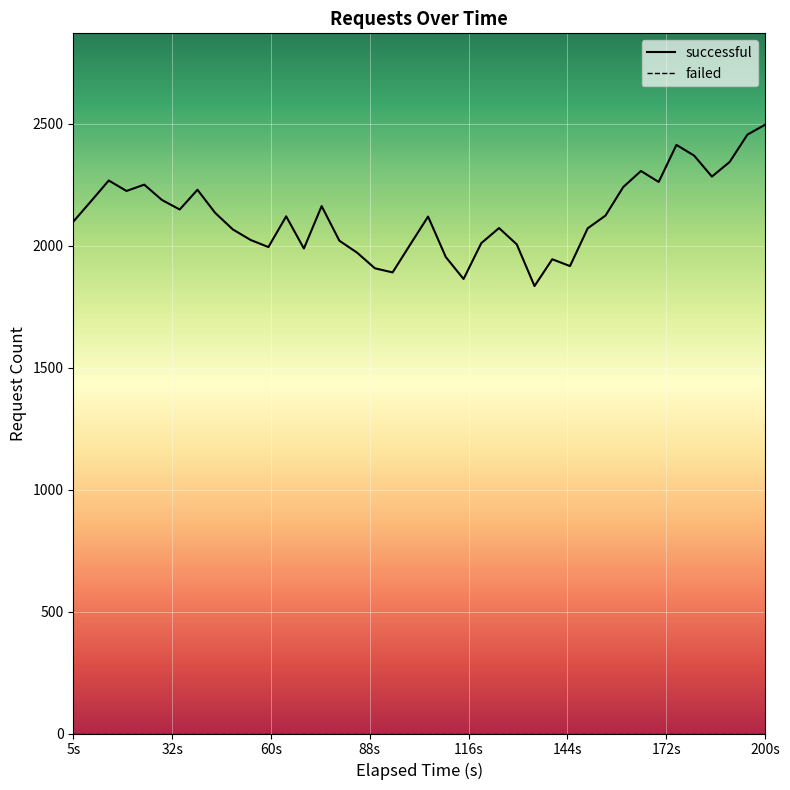

What is the value of the 31st point from the left?

2124